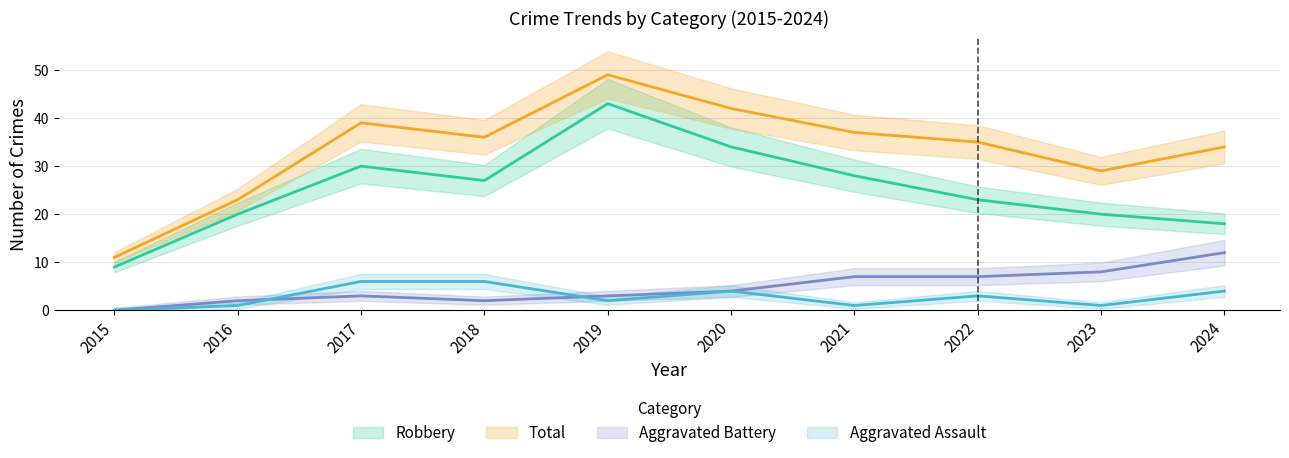

Reading left to right, transcribe all the data shown in this chart.

Robbery: 2015=9	2016=20	2017=30	2018=27	2019=43	2020=34	2021=28	2022=23	2023=20	2024=18
Total: 2015=11	2016=23	2017=39	2018=36	2019=49	2020=42	2021=37	2022=35	2023=29	2024=34
Aggravated Battery: 2015=0	2016=2	2017=3	2018=2	2019=3	2020=4	2021=7	2022=7	2023=8	2024=12
Aggravated Assault: 2015=0	2016=1	2017=6	2018=6	2019=2	2020=4	2021=1	2022=3	2023=1	2024=4